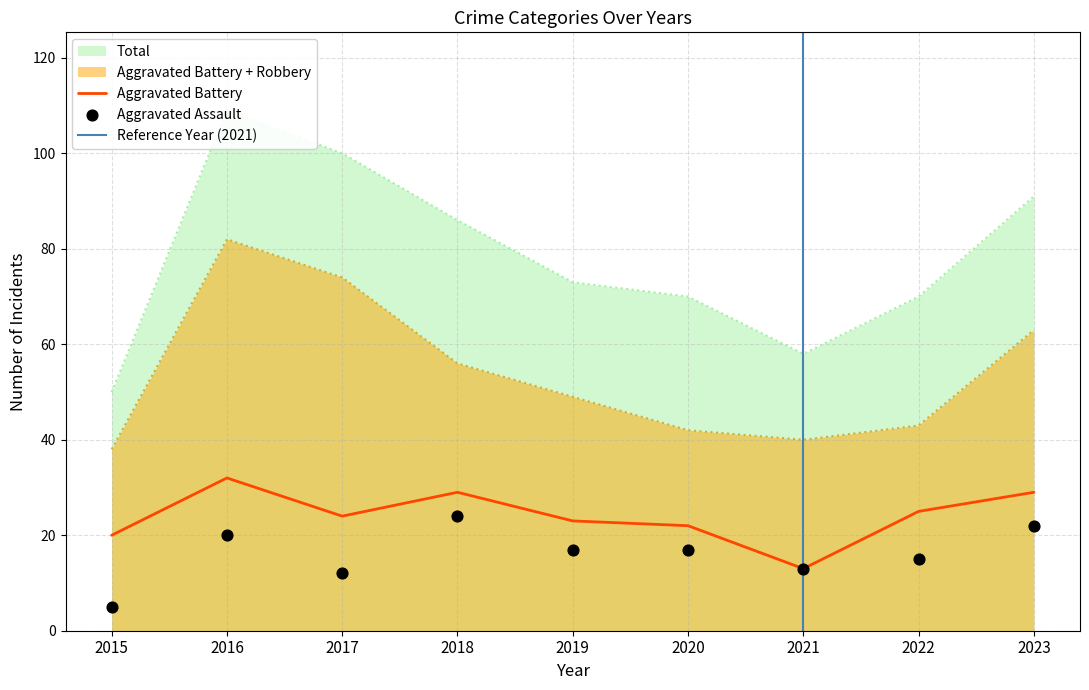

At which label does Aggravated Battery reach its minimum?

2021